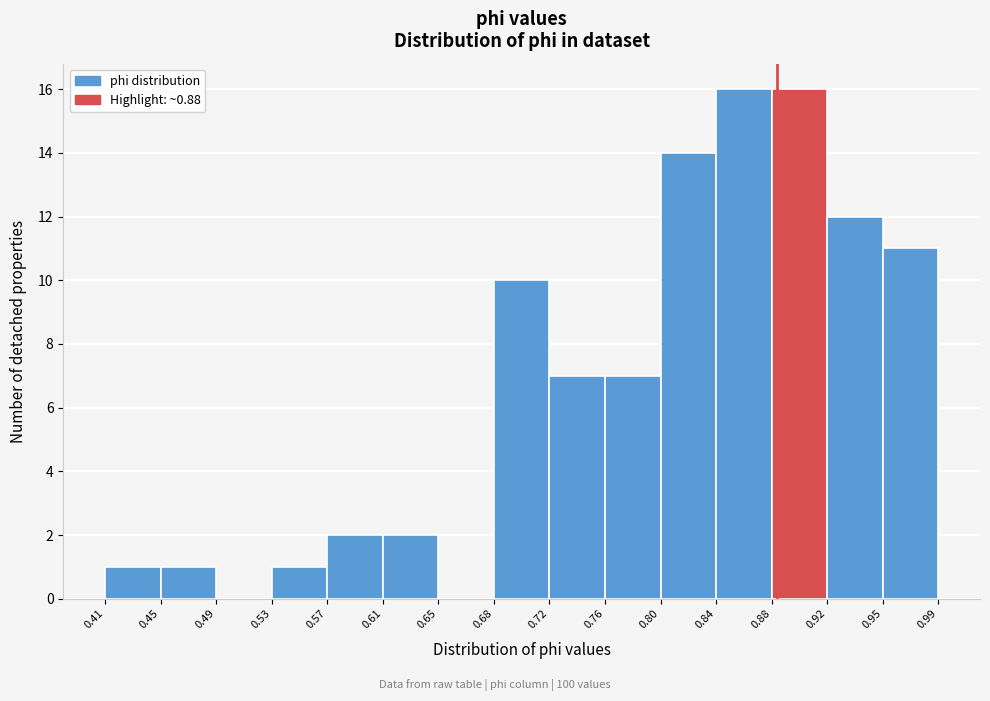

Reading left to right, transcribe this chart: for each bar, give the range it covers on the x-axis and its height. The values are not printed on the chart, so give them approximately, as read against the axis.

0.41 to 0.45: 1
0.45 to 0.49: 1
0.49 to 0.53: 0
0.53 to 0.57: 1
0.57 to 0.61: 2
0.61 to 0.65: 2
0.65 to 0.68: 0
0.68 to 0.72: 10
0.72 to 0.76: 7
0.76 to 0.80: 7
0.80 to 0.84: 14
0.84 to 0.88: 16
0.88 to 0.92: 16
0.92 to 0.95: 12
0.95 to 0.99: 11